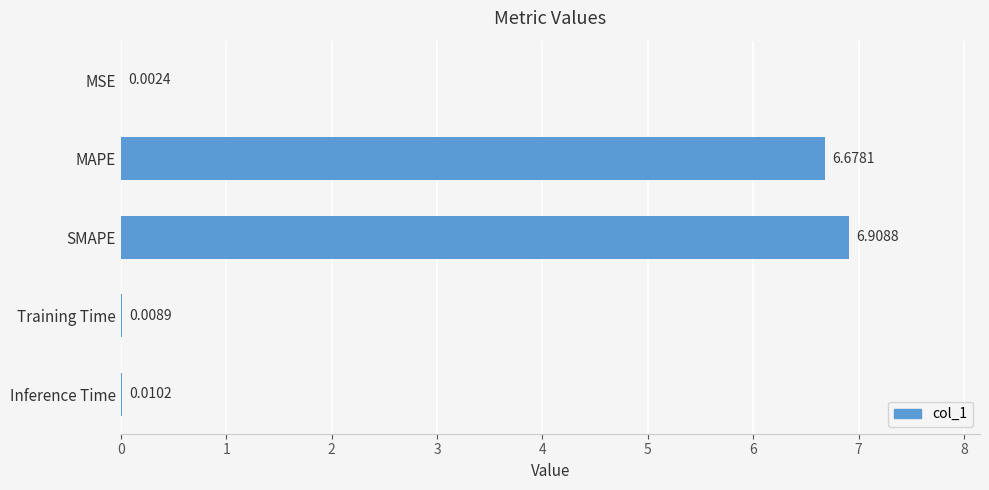

Between Inference Time and SMAPE, which is larger?

SMAPE